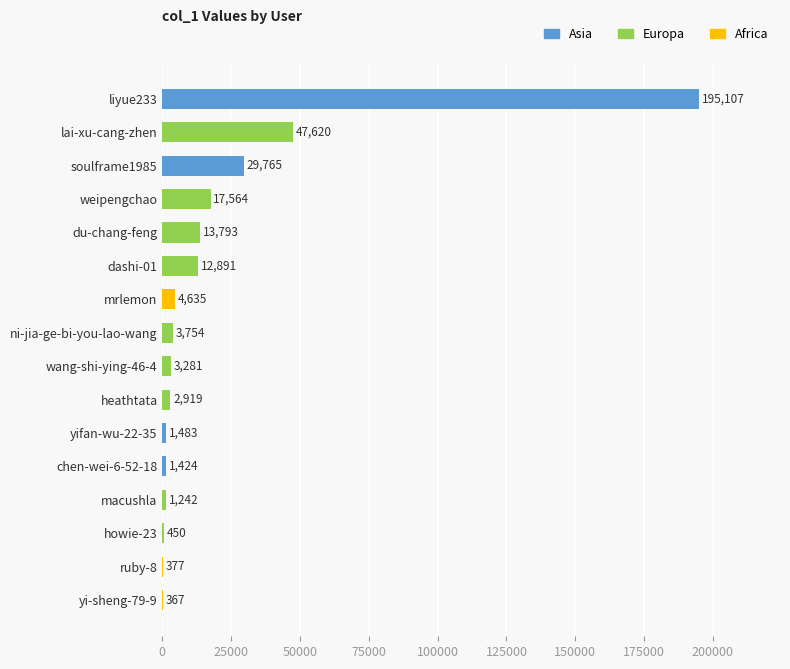

What is the change in value from lai-xu-cang-zhen to chen-wei-6-52-18?

-46196